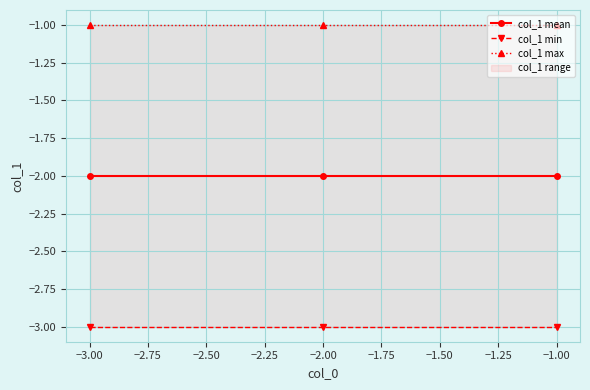

What is the maximum value for col_1 mean?

-2